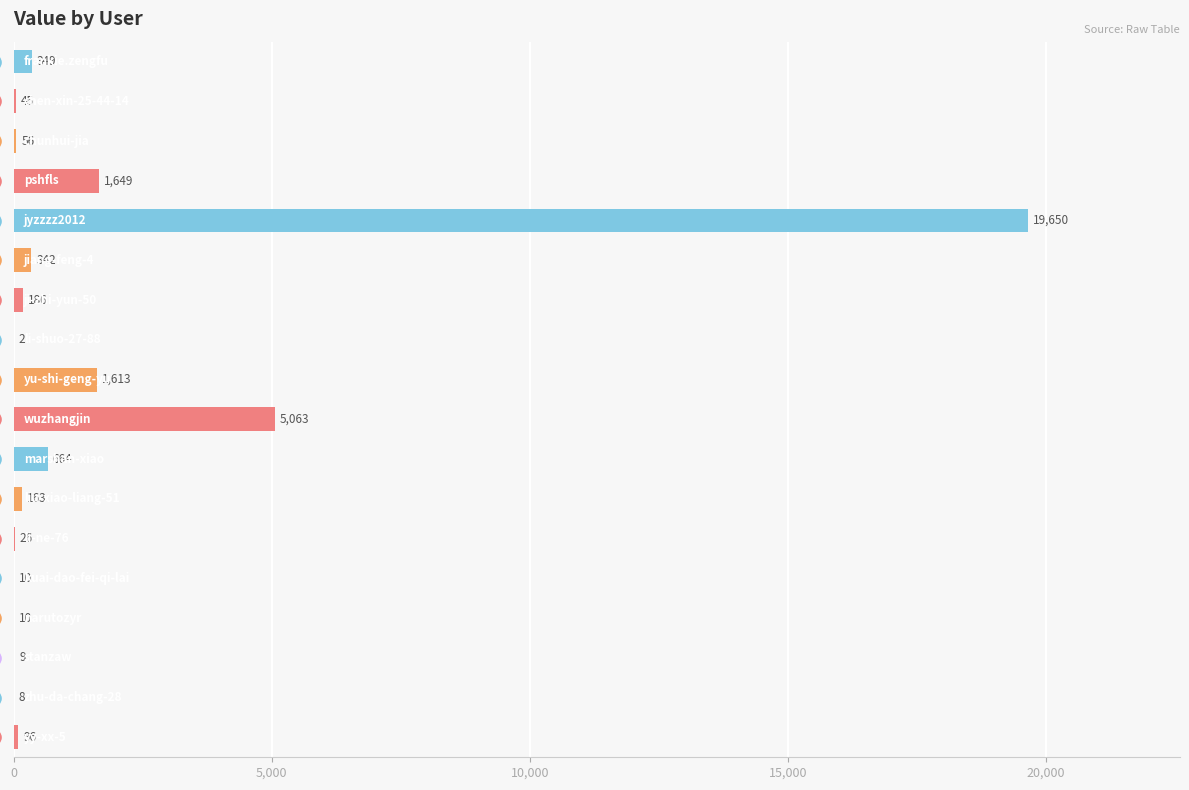

Which has a higher value, 10,000 or 12?

10,000